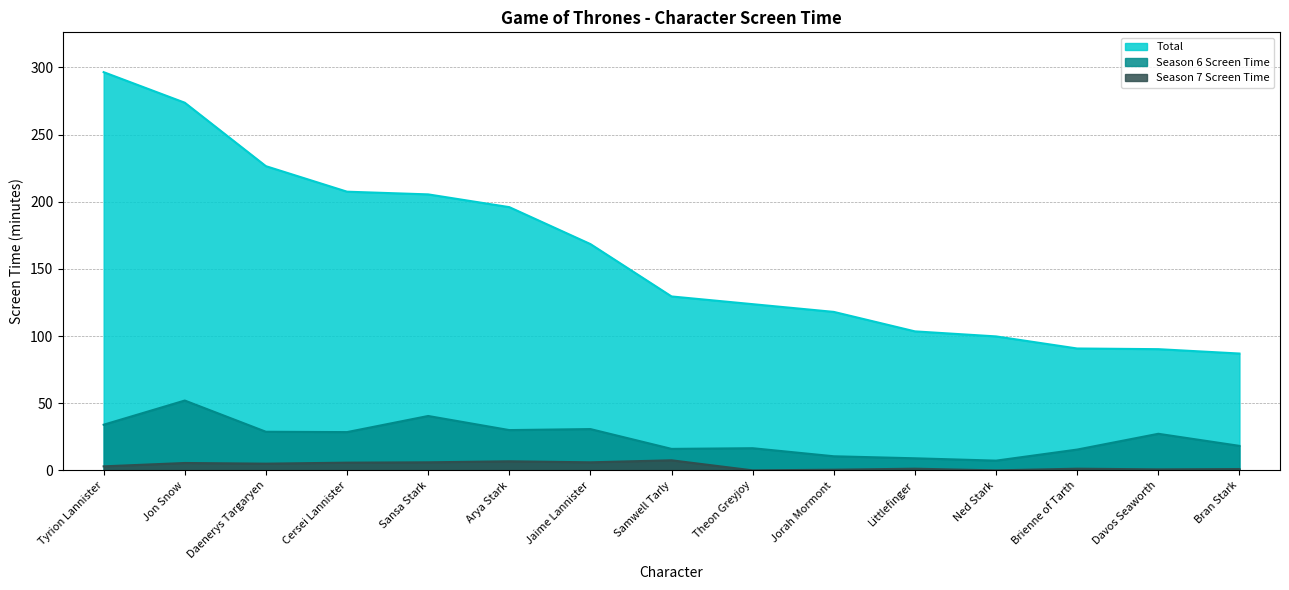

True or false: Season 6 Screen Time and Total cross at least once.

False